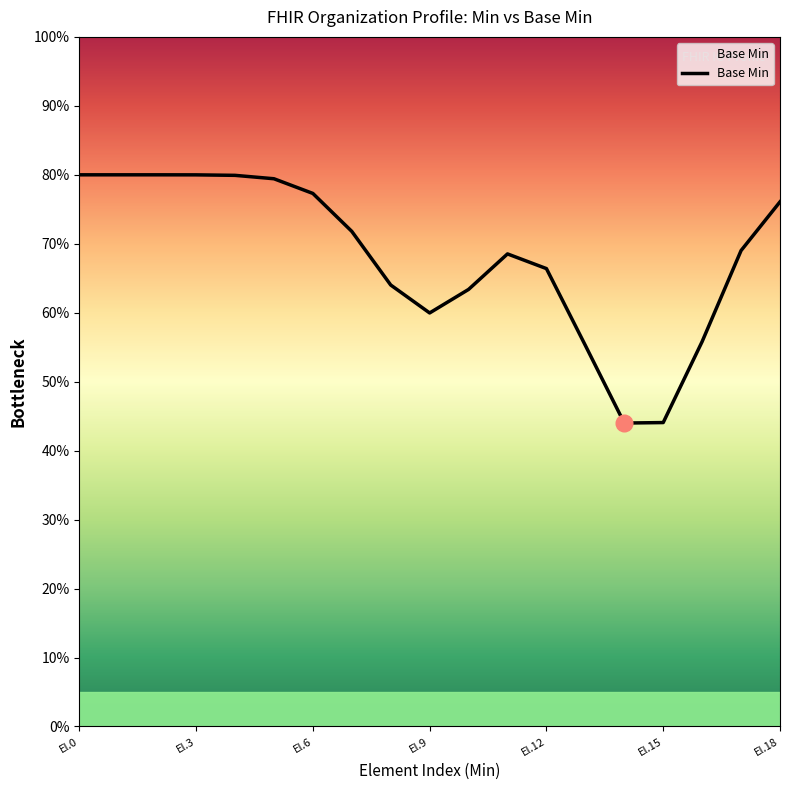

Reading right to left, what are all the values shown in this chart?

76.1	69.0	55.8	44.1	44.0	55.3	66.4	68.5	63.4	60.0	64.0	71.8	77.3	79.4	79.9	80.0	80.0	80.0	80.0